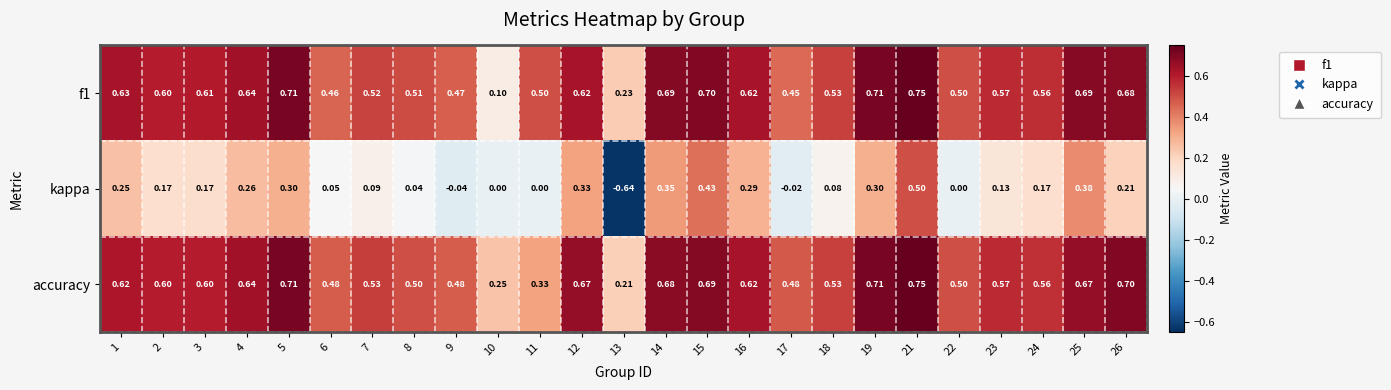

What is the total value across all series at 21?

2.0